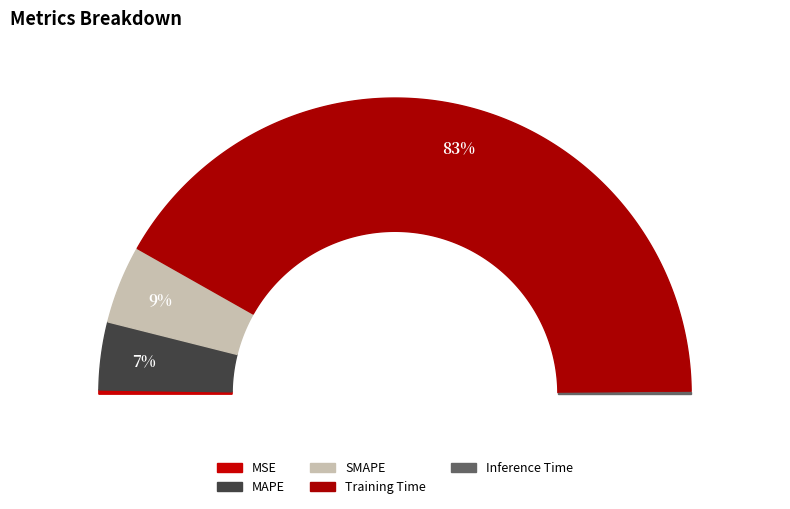

Which slice represents more than half of the pie?

Training Time